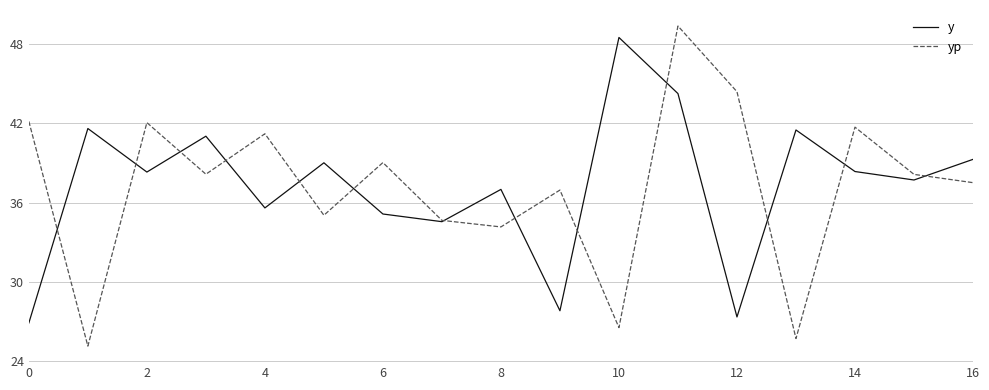

After their last crossing, which series has the higher values: y or yp?

y